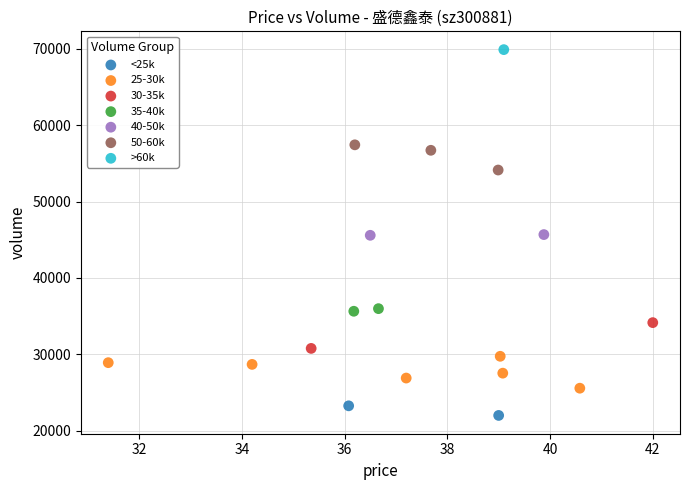

Which series contains the highest Y value?

>60k